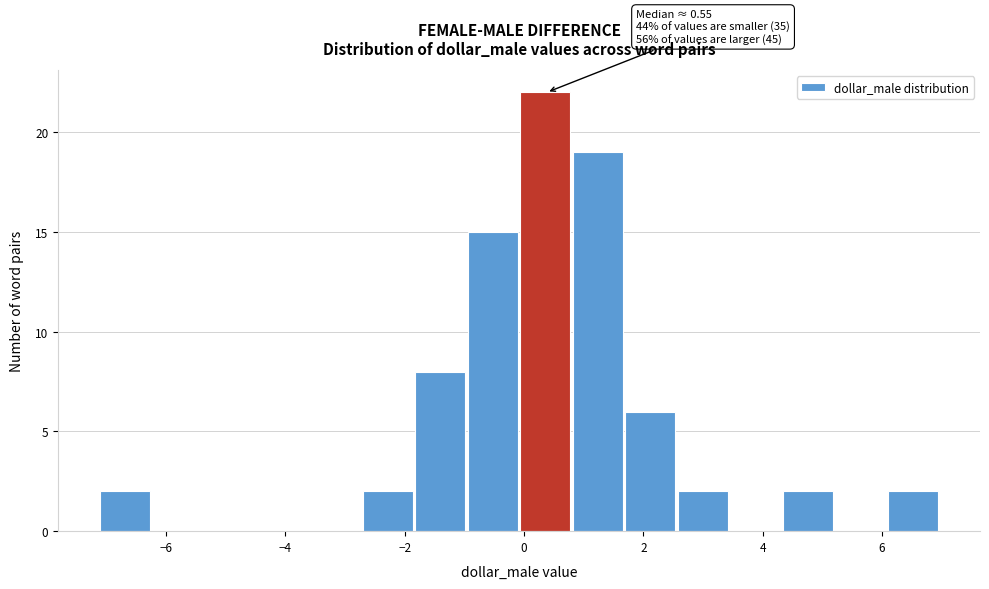

Which range on the x-axis has the tallest bar?

0.0 to 0.8